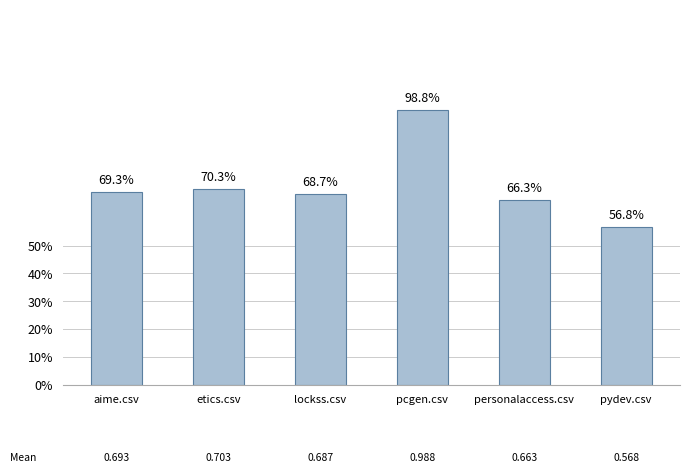

Where is the data nearest to the value 0?

pydev.csv